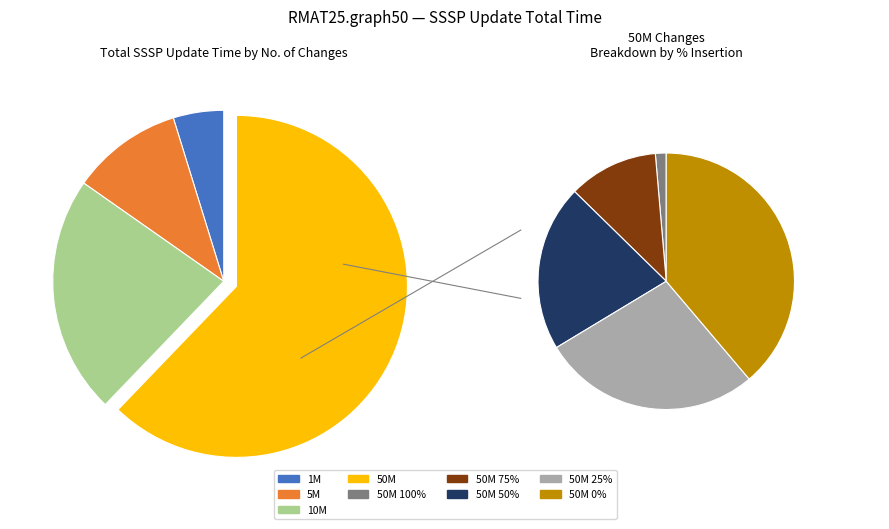

To the nearest percent, what is the difference between the largest and smallest slice percentages?

60%